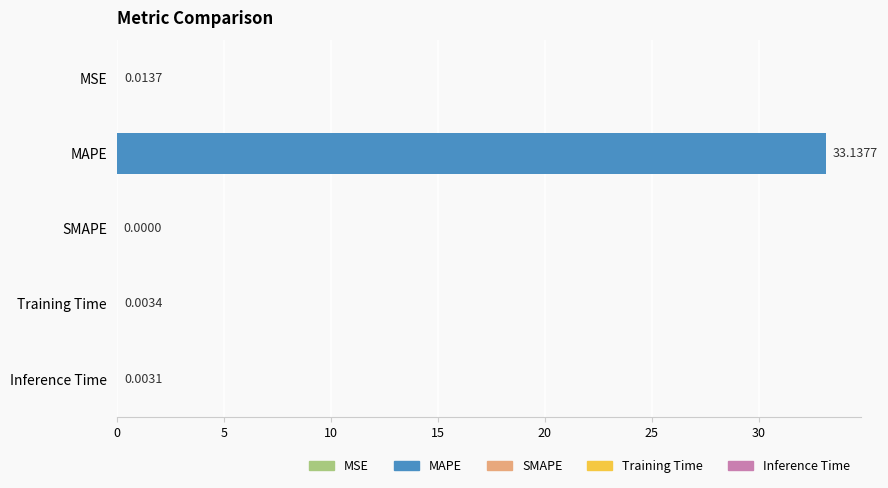

What is the sum of all values?

33.2